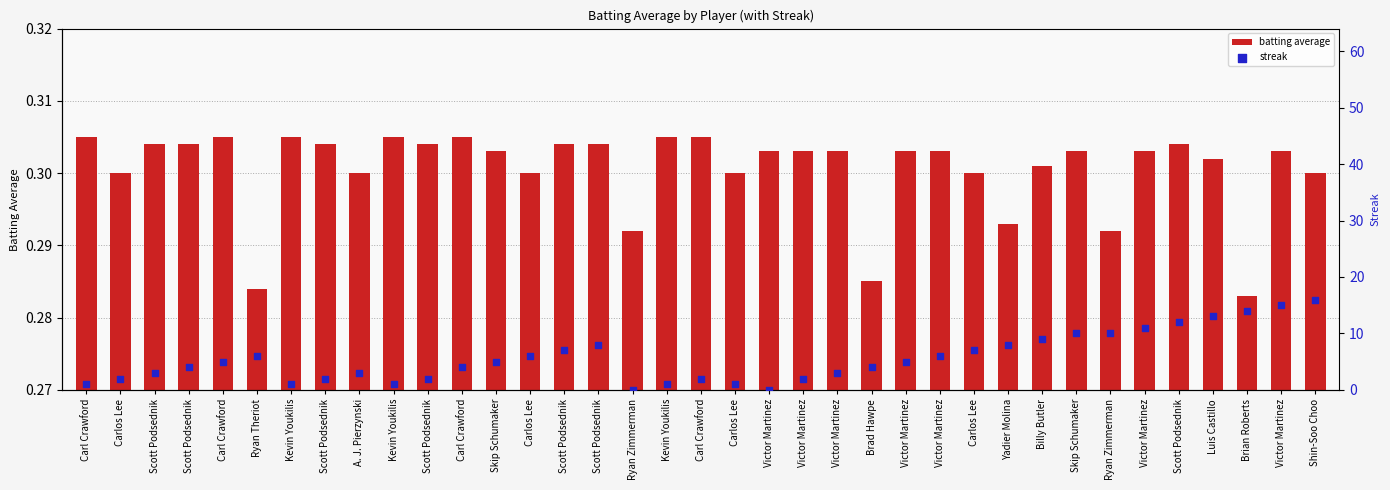

Which series has the largest total across all categories?

streak